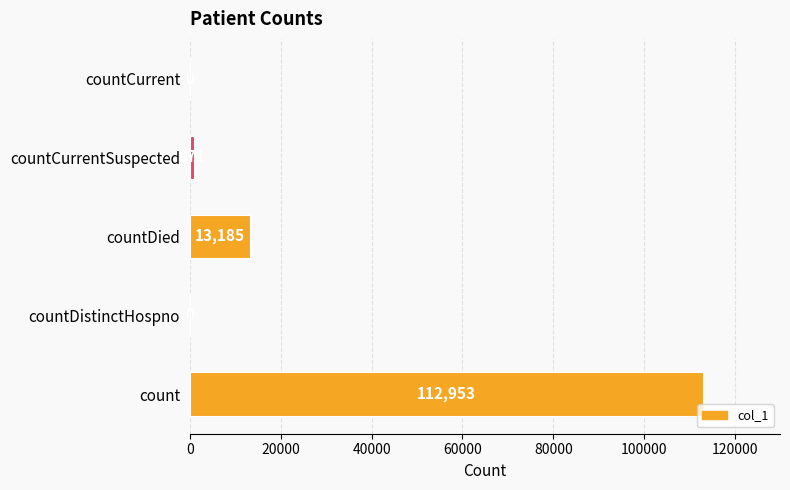

Reading bottom to top, transcribe all the data shown in this chart.

count=112953	countDistinctHospno=0	countDied=13185	countCurrentSuspected=971	countCurrent=0